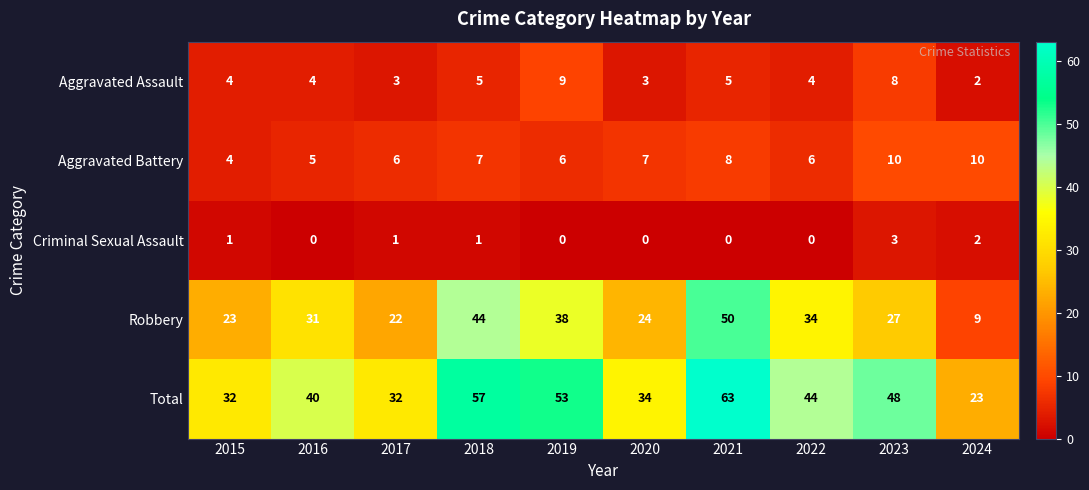

The Aggravated Assault series shows 11 at 2023. True or false?

False